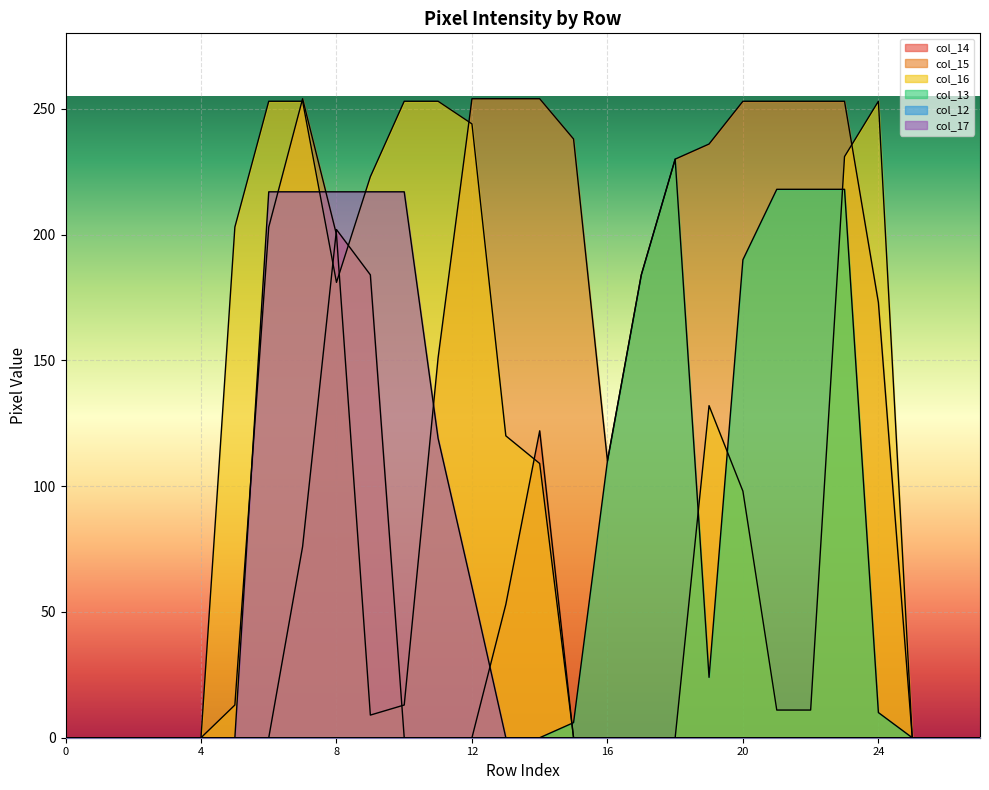

Reading left to right, what are all the values shown in this chart?

col_14: 0=0	1=0	2=0	3=0	4=0	5=0	6=0	7=76	8=202	9=184	10=0	11=0	12=0	13=53	14=122	15=0	16=0	17=0	18=0	19=0	20=0	21=0	22=0	23=0	24=0	25=0	26=0	27=0
col_15: 0=0	1=0	2=0	3=0	4=0	5=13	6=203	7=254	8=200	9=9	10=13	11=151	12=254	13=254	14=254	15=238	16=110	17=184	18=230	19=236	20=253	21=253	22=253	23=253	24=173	25=0	26=0	27=0
col_16: 0=0	1=0	2=0	3=0	4=0	5=203	6=253	7=253	8=181	9=223	10=253	11=253	12=244	13=120	14=109	15=0	16=0	17=0	18=0	19=132	20=98	21=11	22=11	23=231	24=253	25=0	26=0	27=0
col_13: 0=0	1=0	2=0	3=0	4=0	5=0	6=0	7=0	8=0	9=0	10=0	11=0	12=0	13=0	14=0	15=6	16=110	17=184	18=230	19=24	20=190	21=218	22=218	23=218	24=10	25=0	26=0	27=0
col_17: 0=0	1=0	2=0	3=0	4=0	5=0	6=217	7=217	8=217	9=217	10=217	11=119	12=60	13=0	14=0	15=0	16=0	17=0	18=0	19=0	20=0	21=0	22=0	23=0	24=0	25=0	26=0	27=0